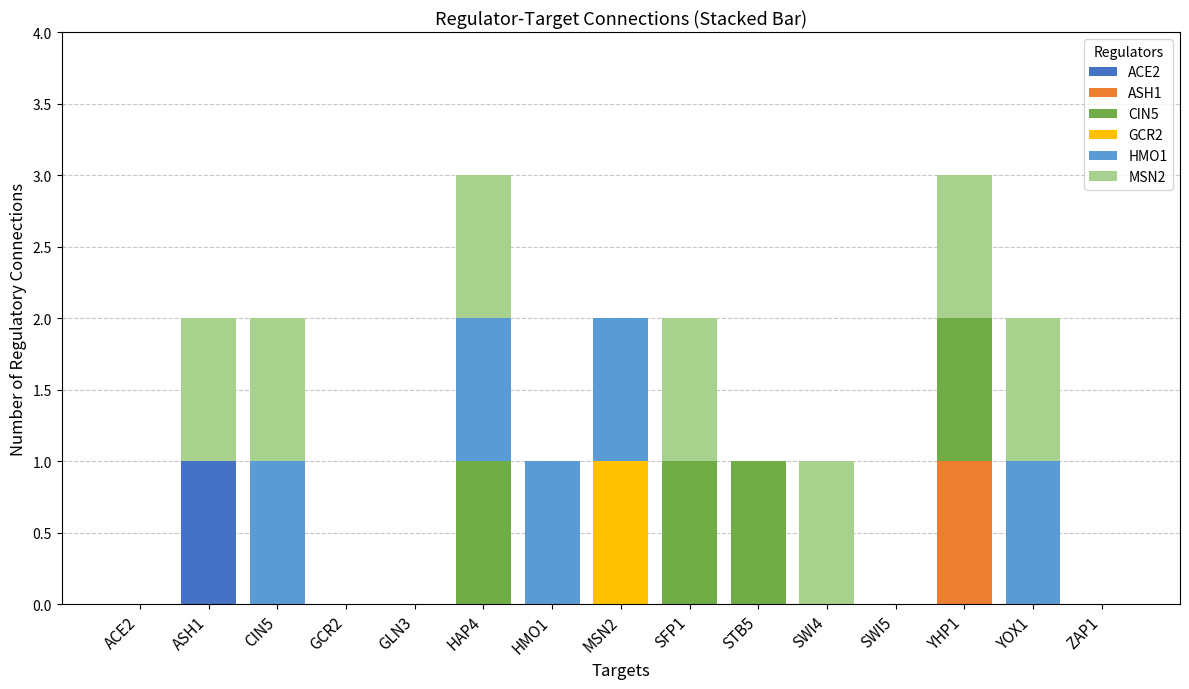

Are the bars horizontal?

No